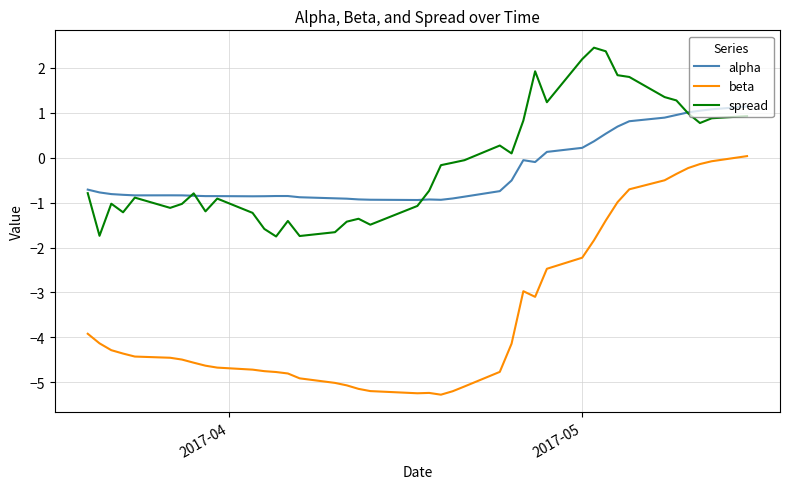

What is the maximum value for alpha?

1.1